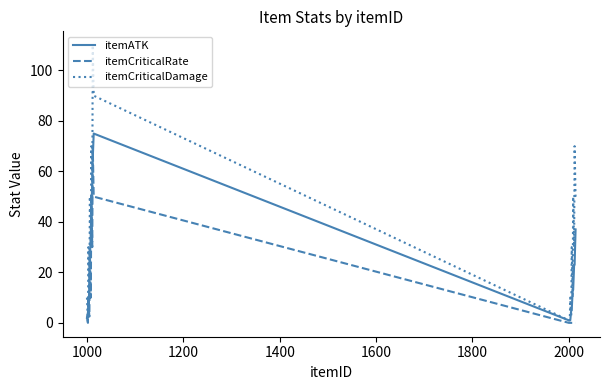

Which series has the largest total across all categories?

itemCriticalDamage